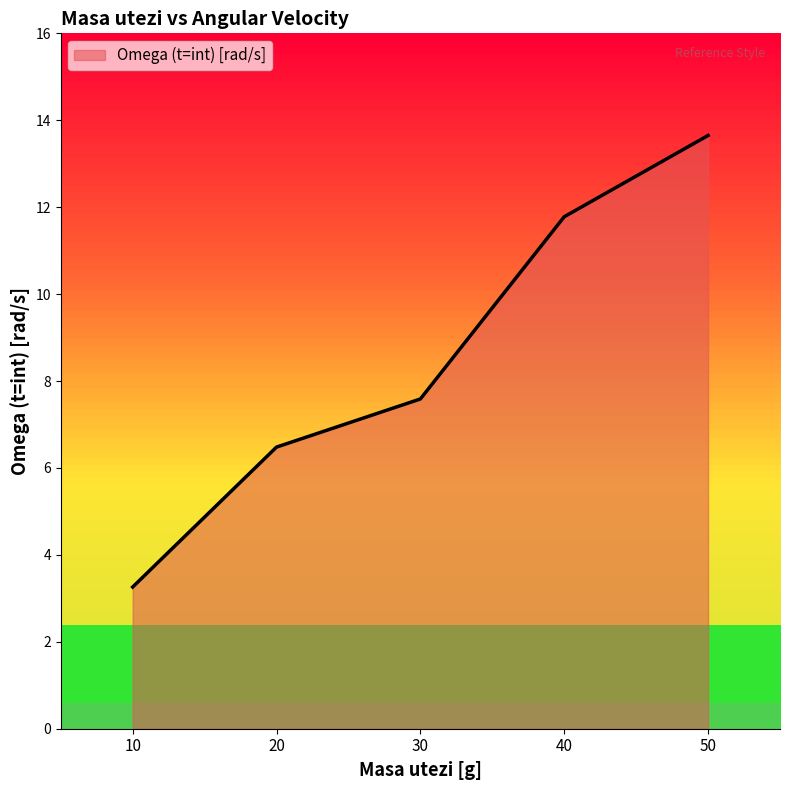

The chart shows a value of 18.2 at 40. True or false?

False